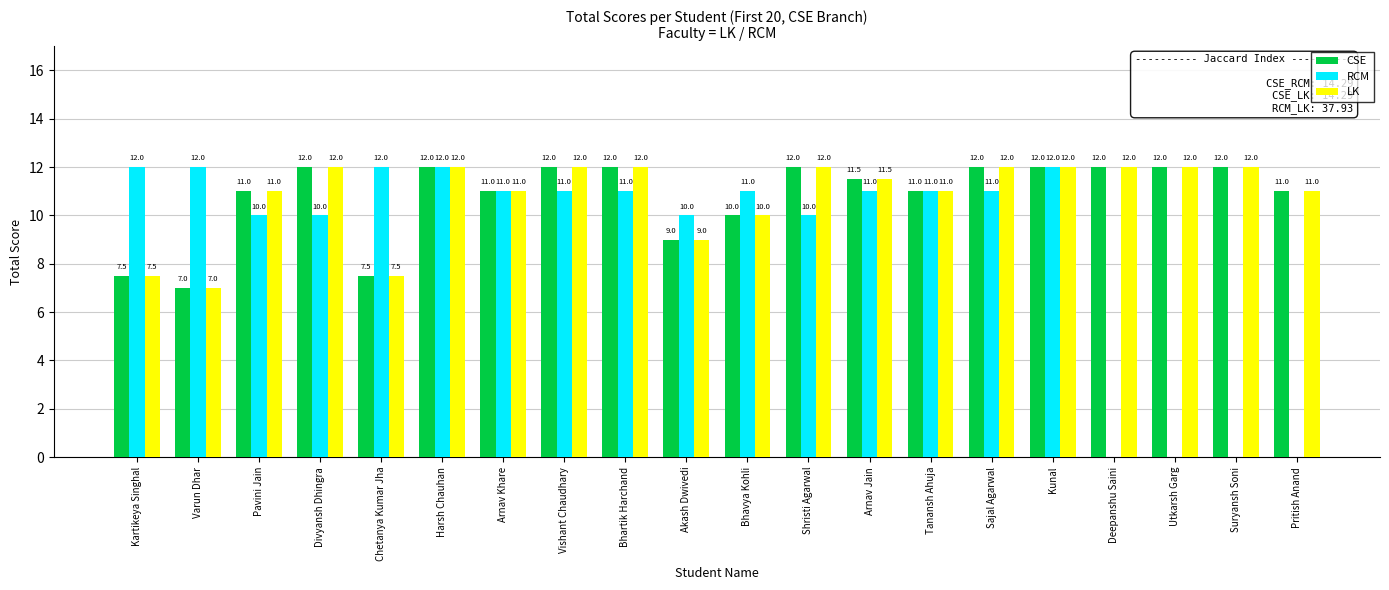

Reading left to right, what are all the values shown in this chart?

CSE: Kartikeya Singhal=7.5	Varun Dhar=7.0	Pavini Jain=11.0	Divyansh Dhingra=12.0	Chetanya Kumar Jha=7.5	Harsh Chauhan=12.0	Arnav Khare=11.0	Vishant Chaudhary=12.0	Bhartik Harchand=12.0	Akash Dwivedi=9.0	Bhavya Kohli=10.0	Shristi Agarwal=12.0	Arnav Jain=11.5	Tanansh Ahuja=11.0	Sajal Agarwal=12.0	Kunal=12.0	Deepanshu Saini=12.0	Utkarsh Garg=12.0	Suryansh Soni=12.0	Pritish Anand=11.0
RCM: Kartikeya Singhal=12.0	Varun Dhar=12.0	Pavini Jain=10.0	Divyansh Dhingra=10.0	Chetanya Kumar Jha=12.0	Harsh Chauhan=12.0	Arnav Khare=11.0	Vishant Chaudhary=11.0	Bhartik Harchand=11.0	Akash Dwivedi=10.0	Bhavya Kohli=11.0	Shristi Agarwal=10.0	Arnav Jain=11.0	Tanansh Ahuja=11.0	Sajal Agarwal=11.0	Kunal=12.0	Deepanshu Saini=0.0	Utkarsh Garg=0.0	Suryansh Soni=0.0	Pritish Anand=0.0
LK: Kartikeya Singhal=7.5	Varun Dhar=7.0	Pavini Jain=11.0	Divyansh Dhingra=12.0	Chetanya Kumar Jha=7.5	Harsh Chauhan=12.0	Arnav Khare=11.0	Vishant Chaudhary=12.0	Bhartik Harchand=12.0	Akash Dwivedi=9.0	Bhavya Kohli=10.0	Shristi Agarwal=12.0	Arnav Jain=11.5	Tanansh Ahuja=11.0	Sajal Agarwal=12.0	Kunal=12.0	Deepanshu Saini=12.0	Utkarsh Garg=12.0	Suryansh Soni=12.0	Pritish Anand=11.0